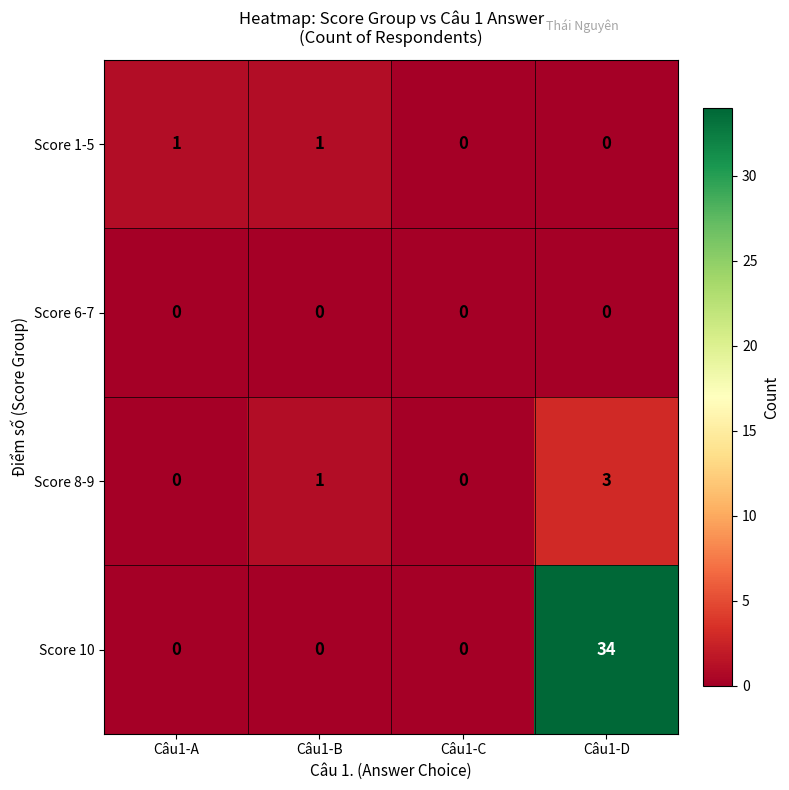

What is the approximate value of Score 10 at Câu1-D, to the nearest 5?

35